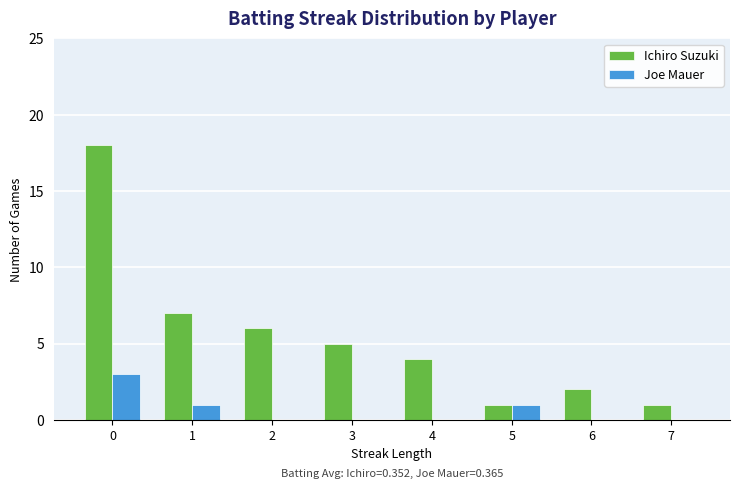

What is the maximum value shown in the chart?

18